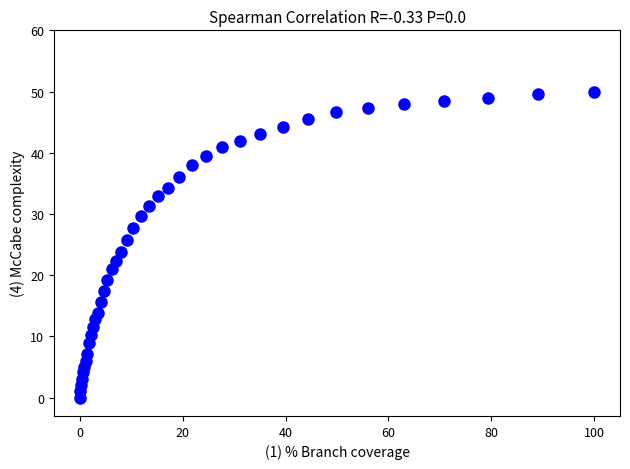

What is the range of X values (max minus min)?

100.0